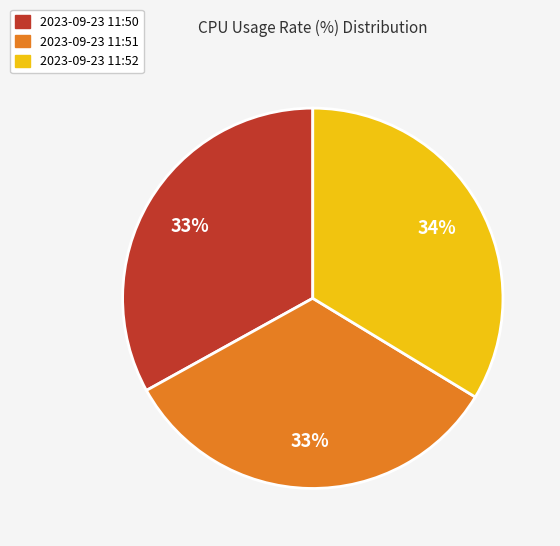

True or false: 2023-09-23 11:50 accounts for 33% of the total.

True